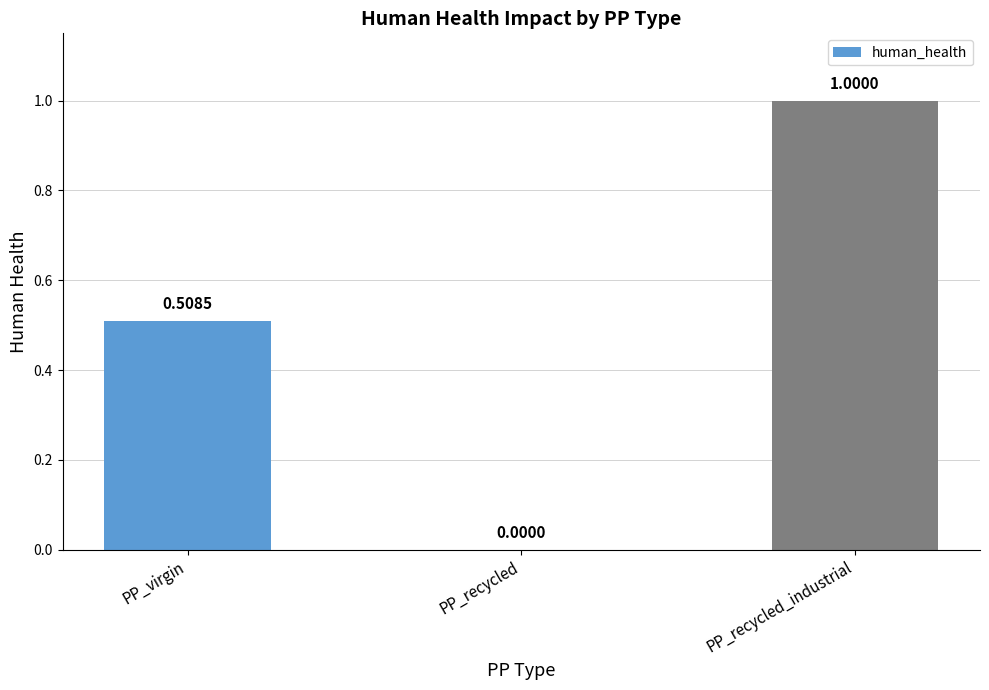

True or false: the data shows 0.6 at PP_recycled.

False